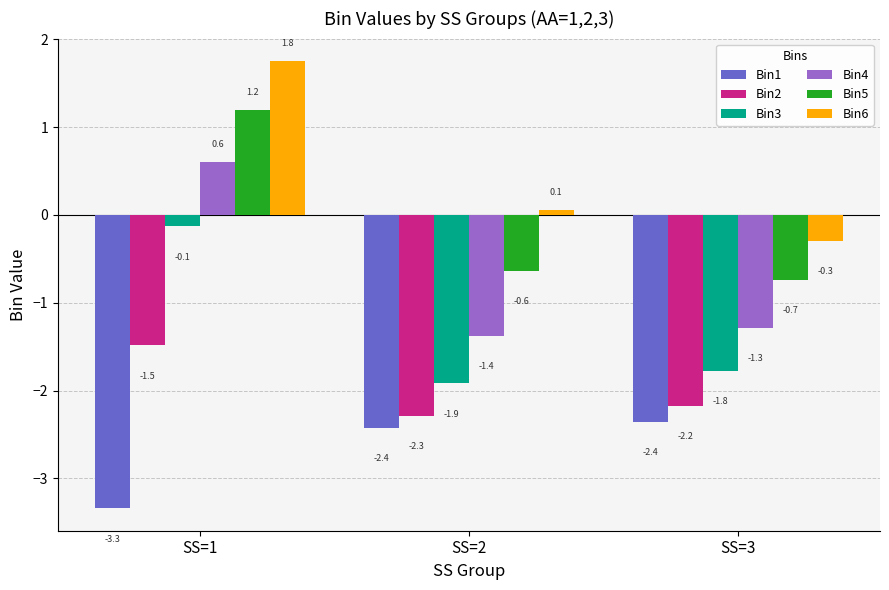

Where is Bin5 nearest to the value 0?

SS=2